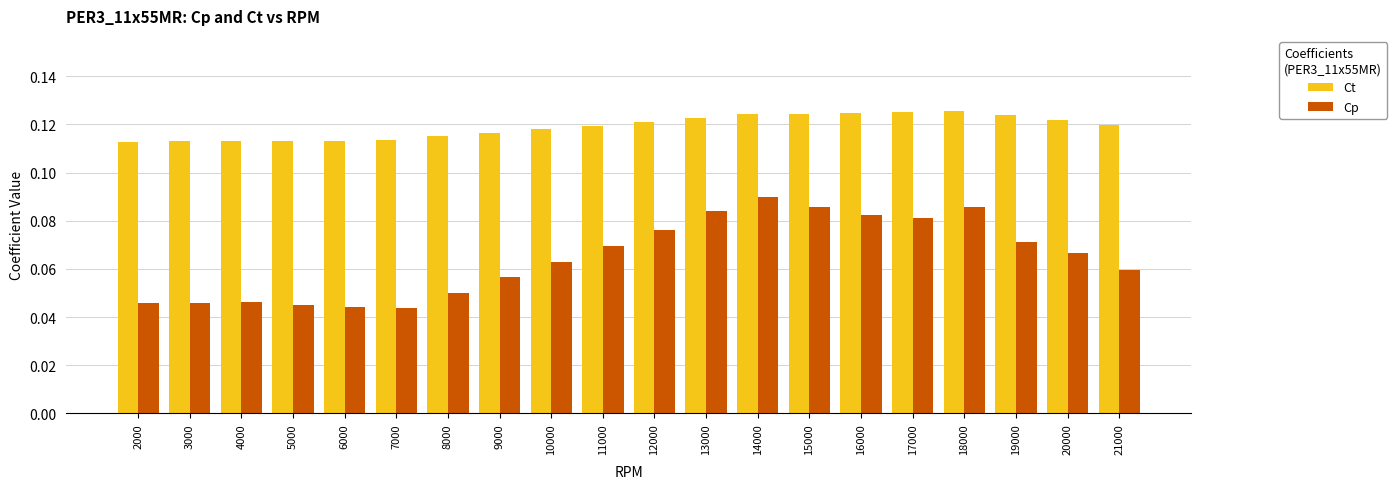

The Ct series shows 0.2 at 12000. True or false?

False